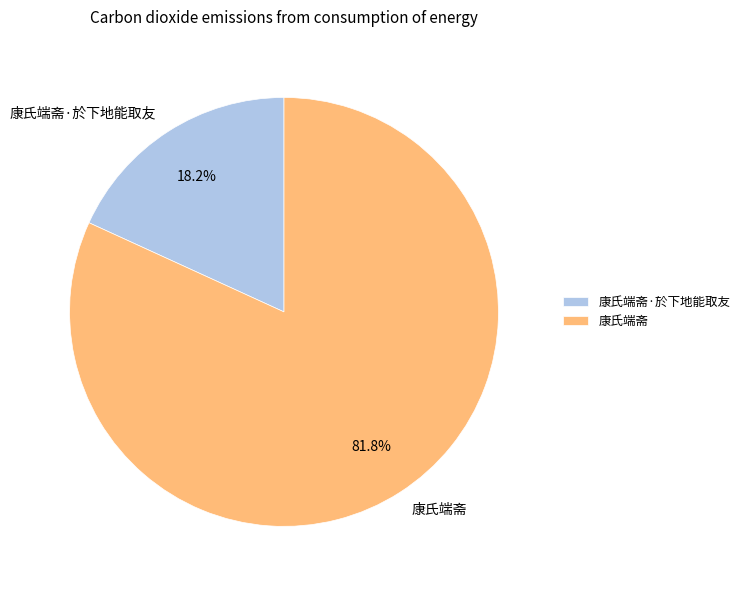

To the nearest percent, what is the difference between the largest and smallest slice percentages?

64%